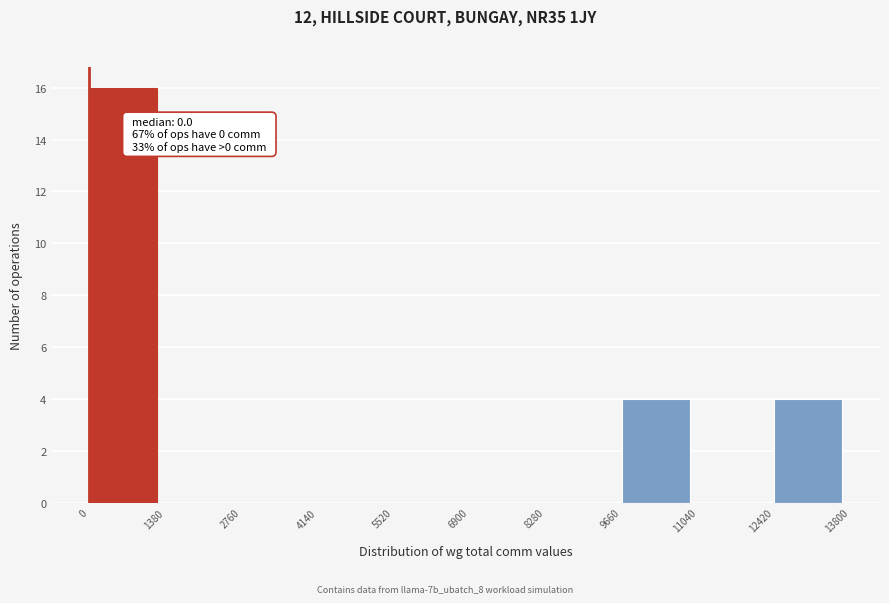

Which range on the x-axis has the tallest bar?

0 to 1380